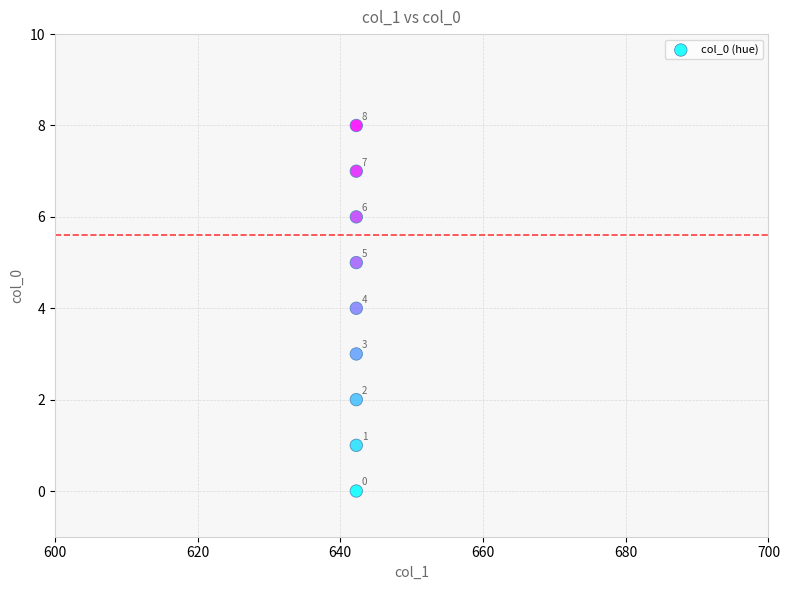

What Y value in the scatter plot is closest to 4?

4